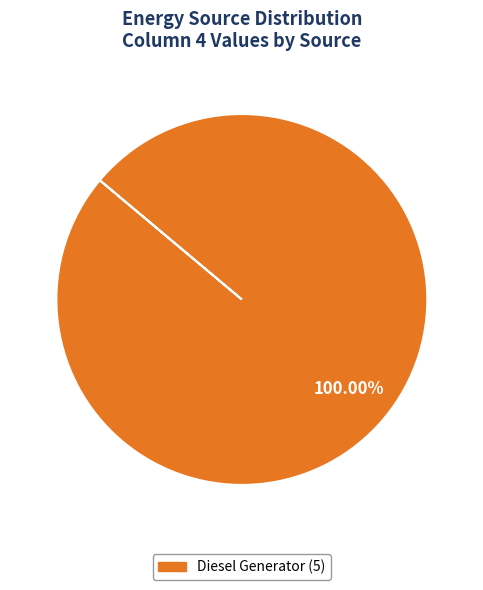

Is there a majority slice in this chart?

Yes